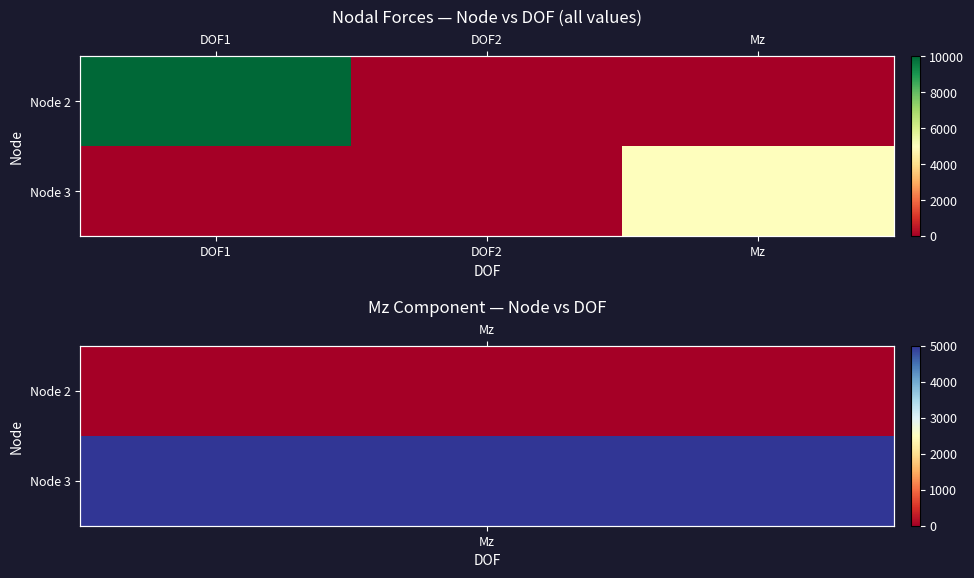

What is the difference between the highest and lowest values at DOF1?

10000